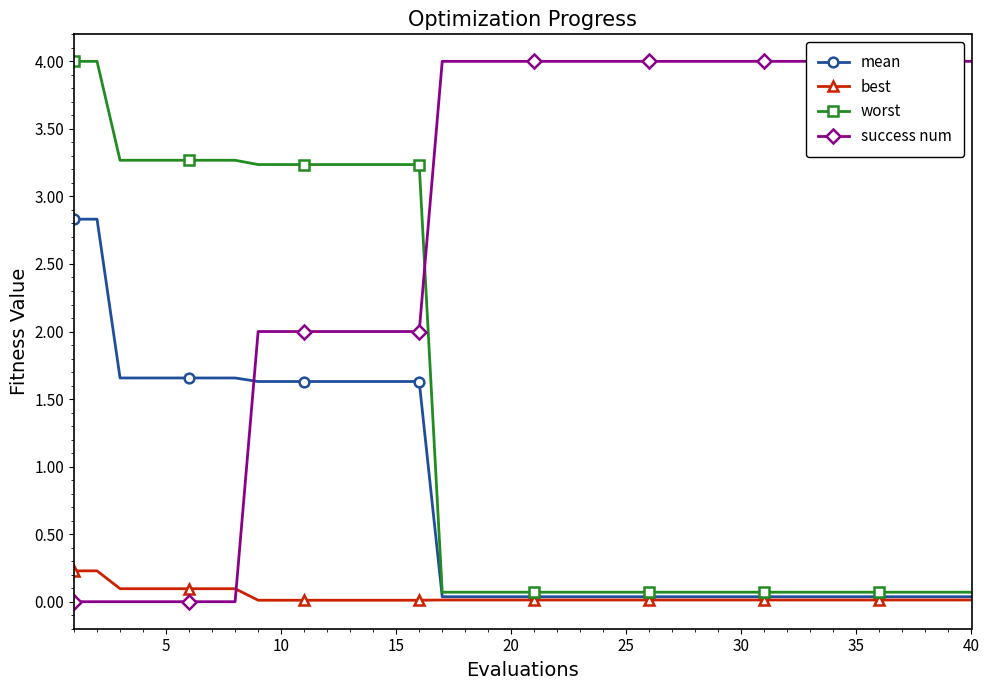

True or false: worst has more than 1 points higher than both neighbors.

False